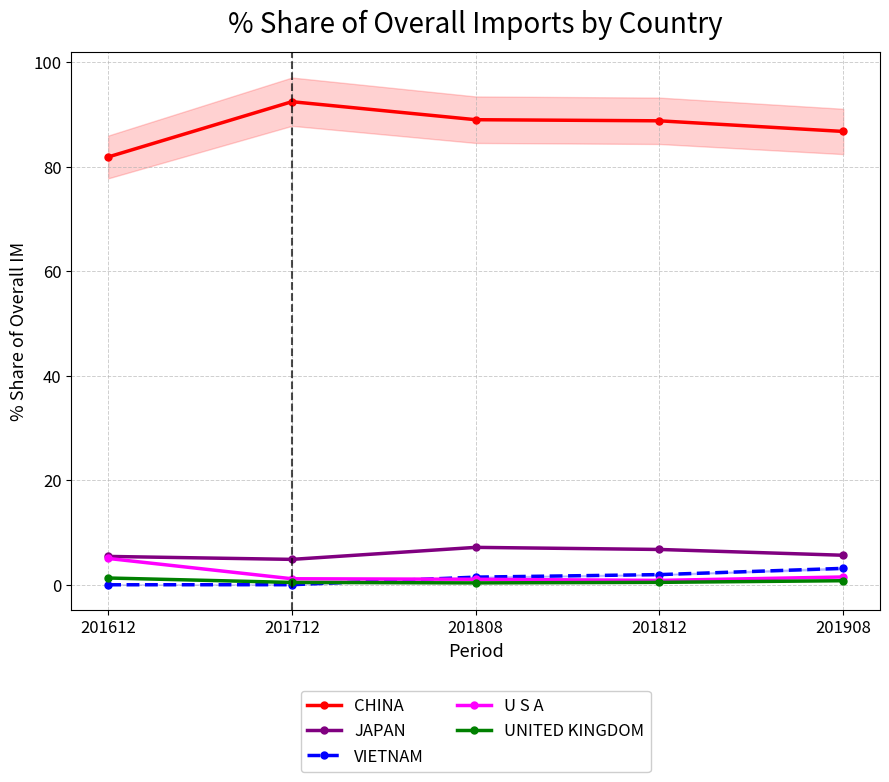

What are all the series names shown in the legend?

CHINA, JAPAN, VIETNAM, U S A, UNITED KINGDOM